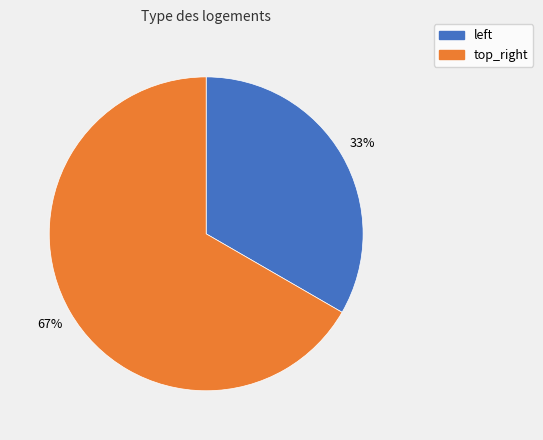

Which category has the biggest portion of the pie?

top_right